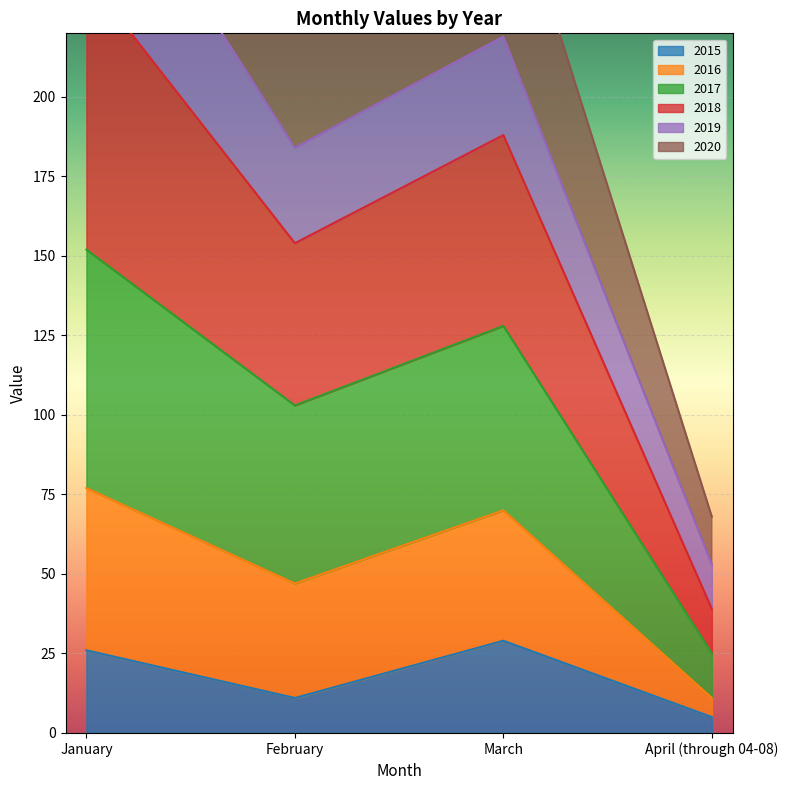

Where does the 2015 series first go above 26?

March